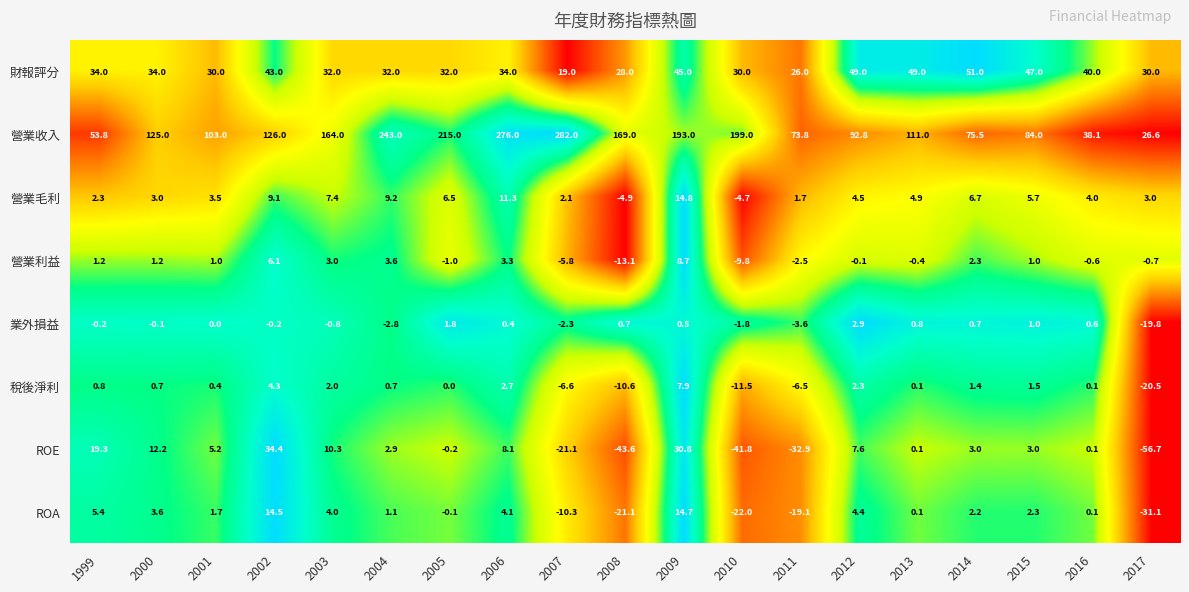

At which label is ROE closest to -11?

2007